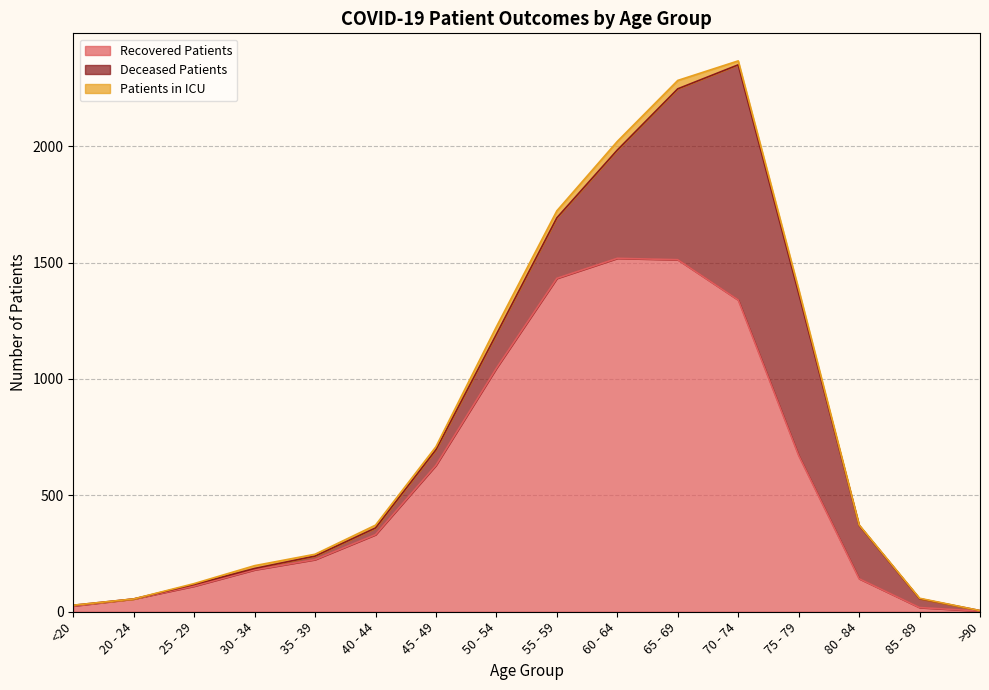

What are all the series names shown in the legend?

Recovered Patients, Deceased Patients, Patients in ICU